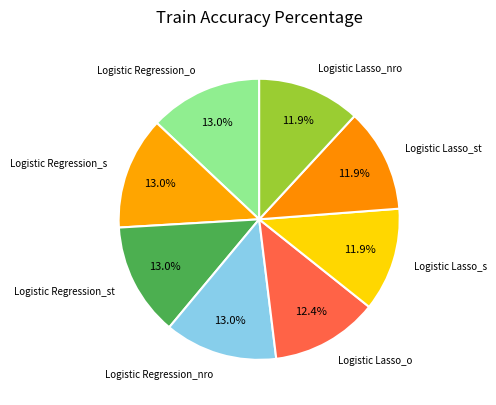

How many slices are in this pie chart?

8